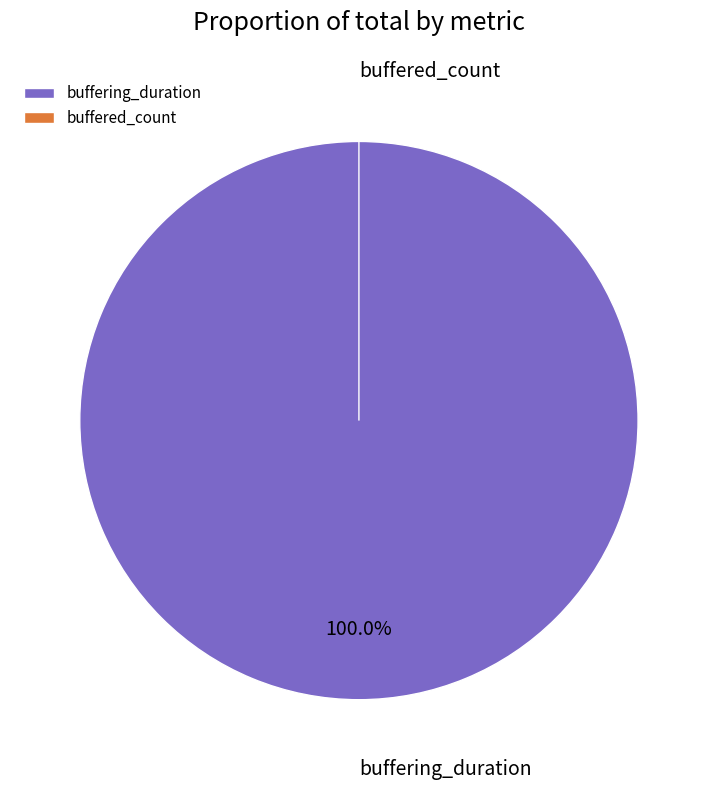

What is the change in value from buffering_duration to buffered_count?

-13816400715